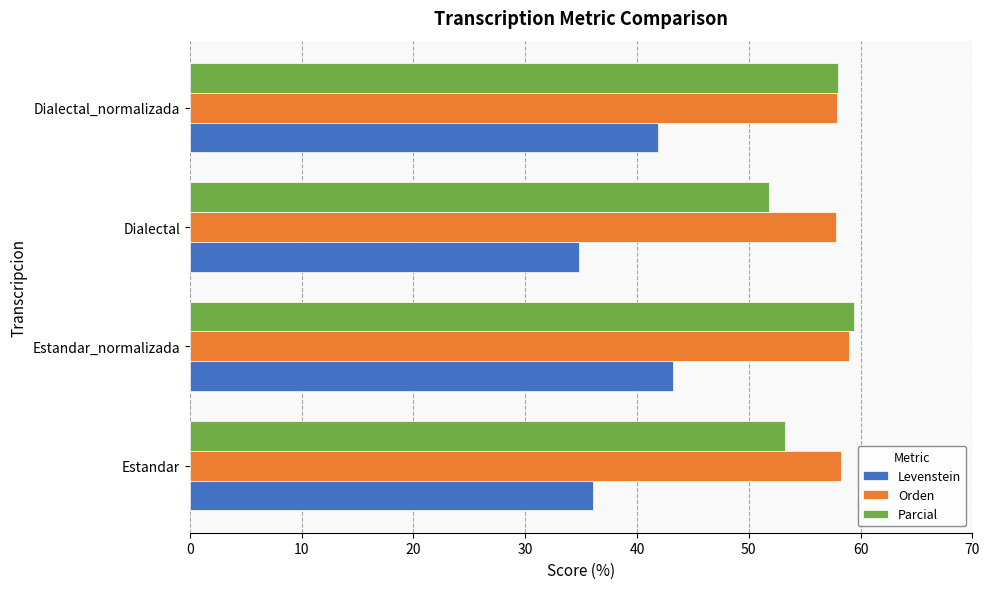

At Dialectal, list the series in order from smallest to largest.

Levenstein, Parcial, Orden